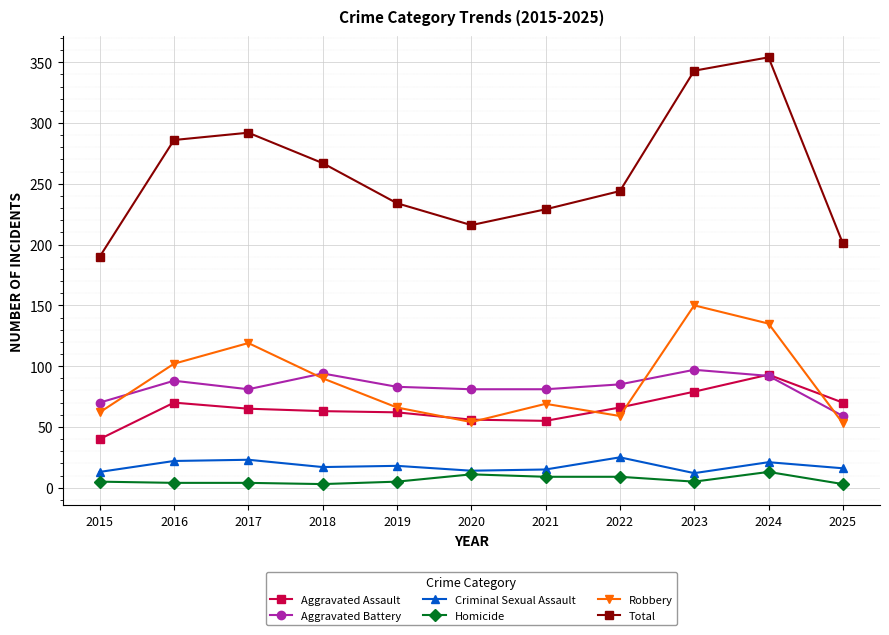

Read the Aggravated Assault value at 2025.

70